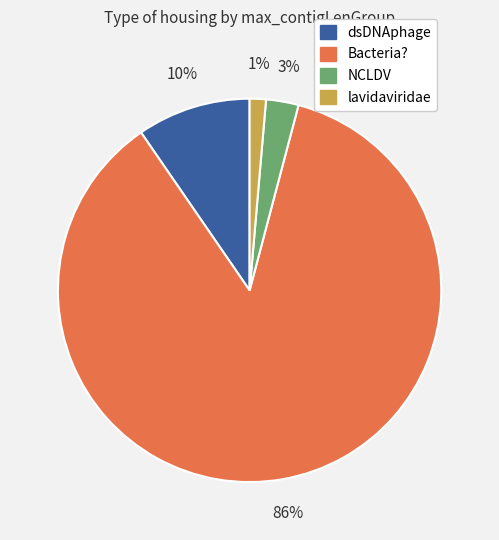

Combined, do lavidaviridae and Bacteria? account for over 50%?

Yes